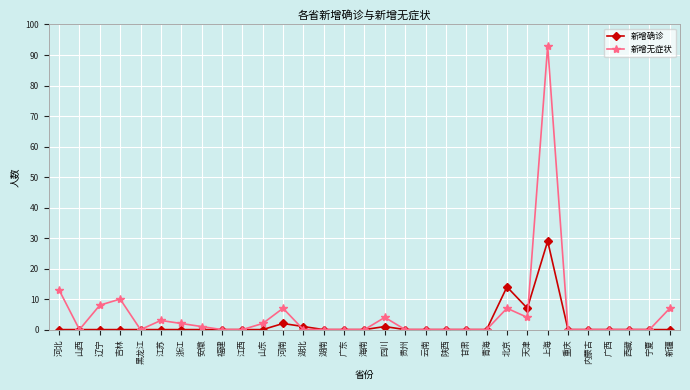

Which series changed the most between 上海 and 重庆?

新增无症状